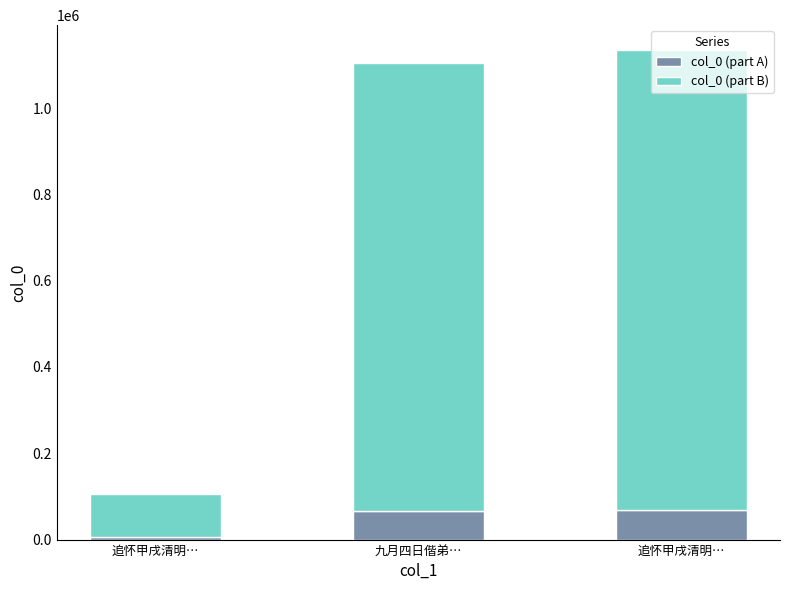

How many values in the col_0 (part A) series exceed 66237?

2